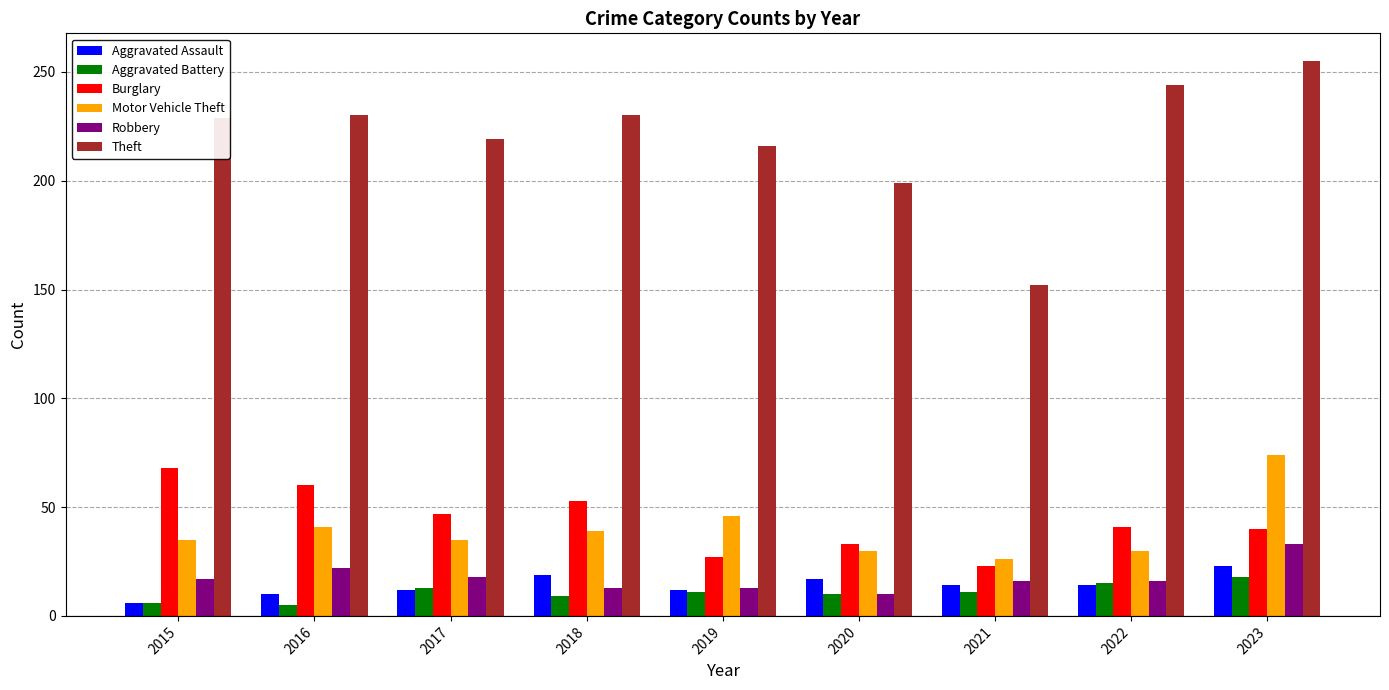

Which series has the widest spread of values?

Theft